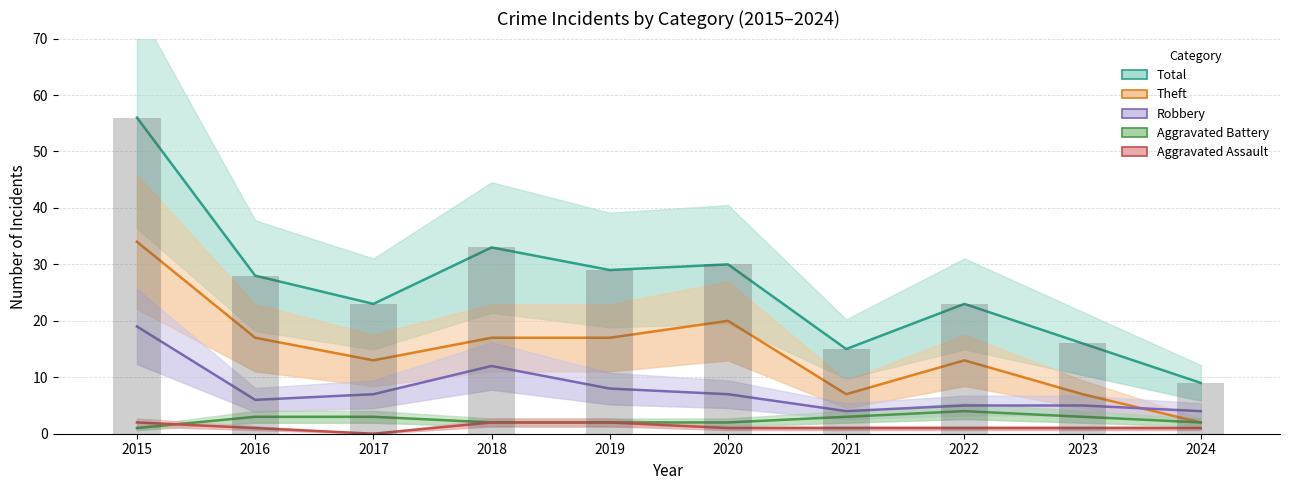

Rank the series at 2021 from lowest to highest value.

Aggravated Assault, Aggravated Battery, Robbery, Theft, Total